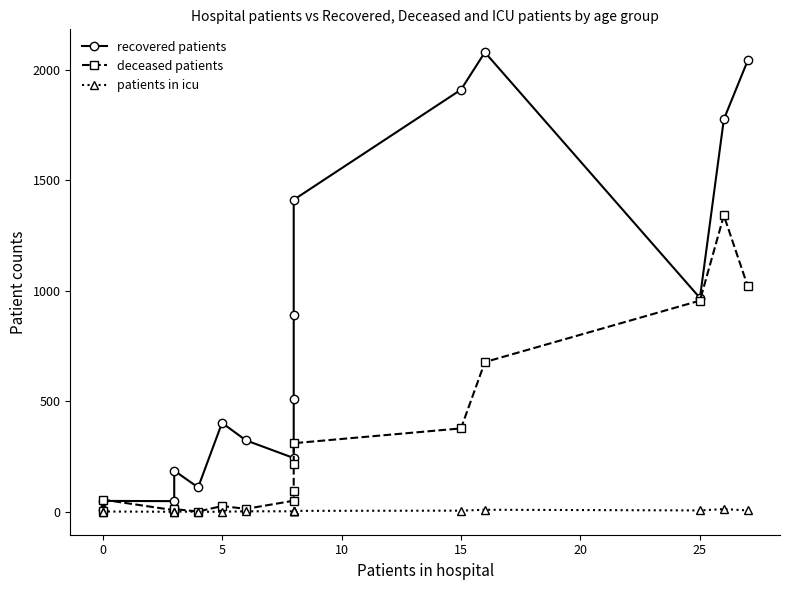

True or false: deceased patients has more than 0 points higher than both neighbors.

True